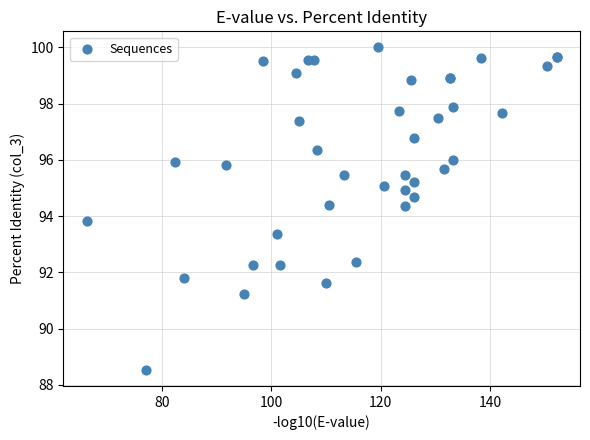

What Y value in the scatter plot is closest to 94?

93.8